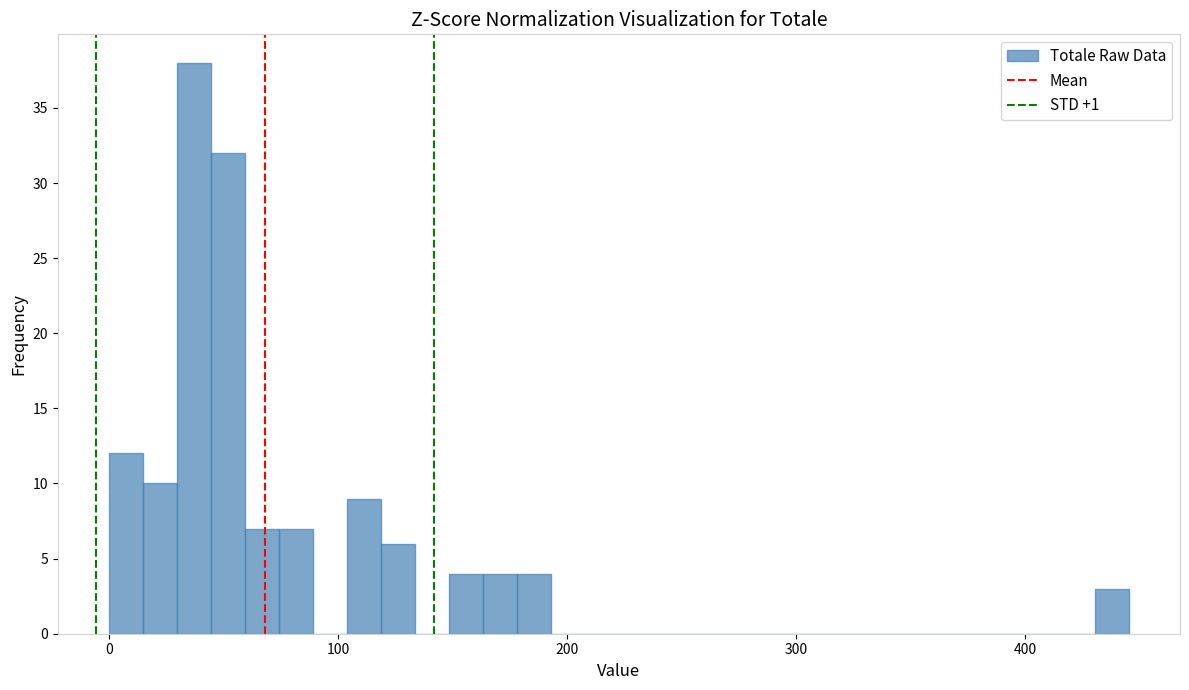

Read against the x-axis, roughly where is the centre of the tallest bar?

40